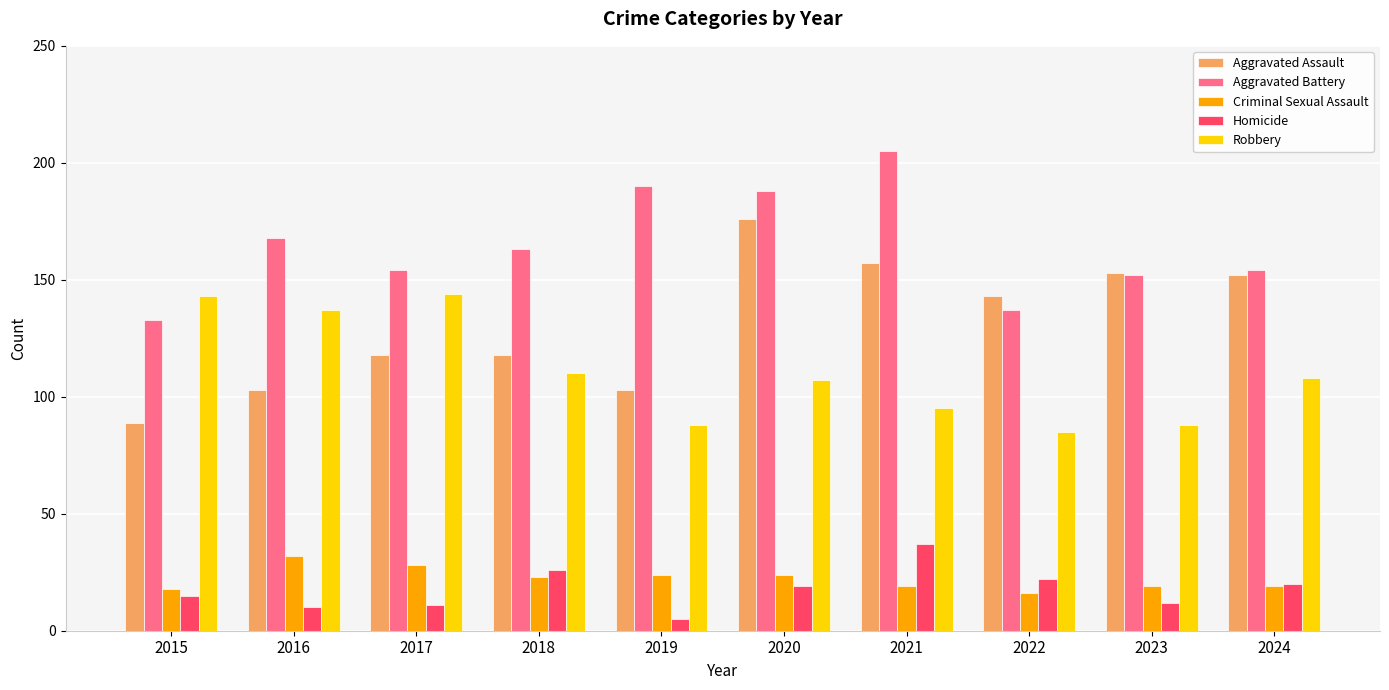

Between 2016 and 2020, which series saw the biggest shift?

Aggravated Assault